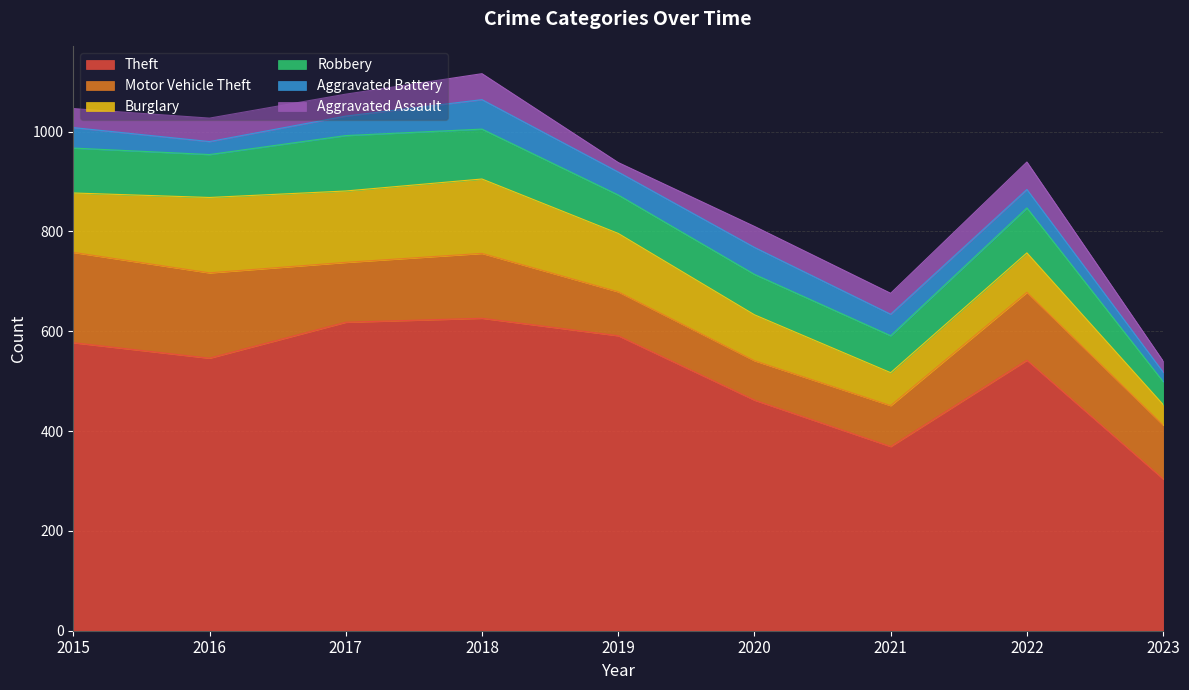

What are all the series names shown in the legend?

Theft, Motor Vehicle Theft, Burglary, Robbery, Aggravated Battery, Aggravated Assault